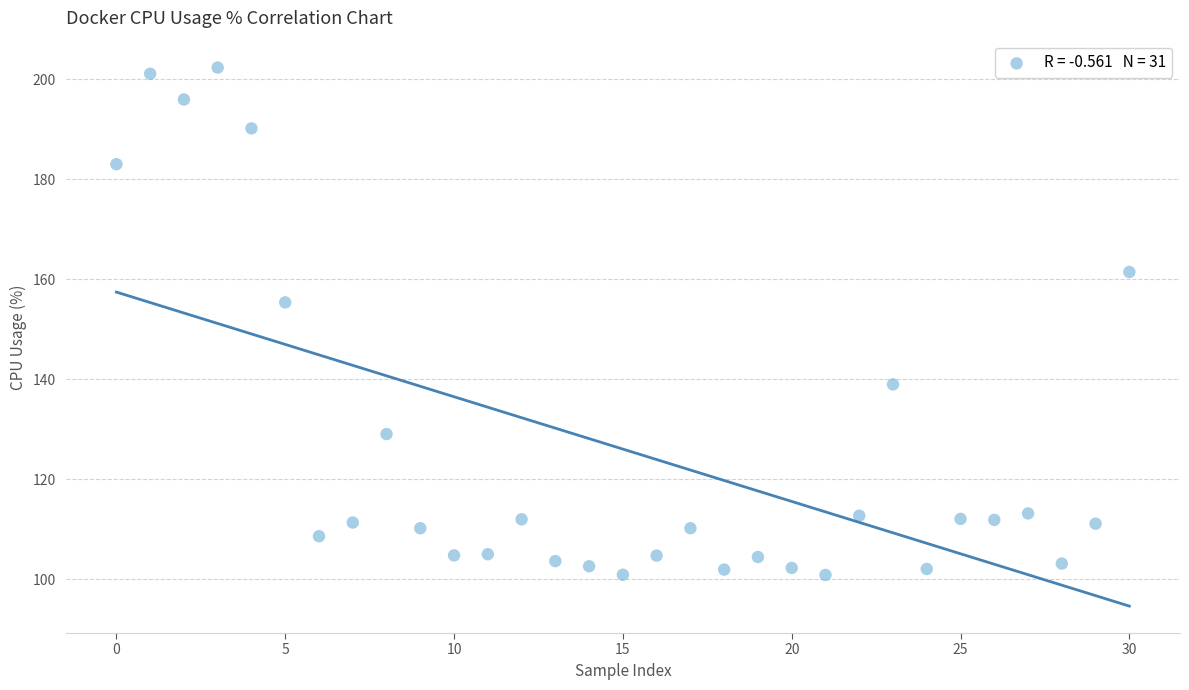

What Y value in the scatter plot is closest to 151?

155.4